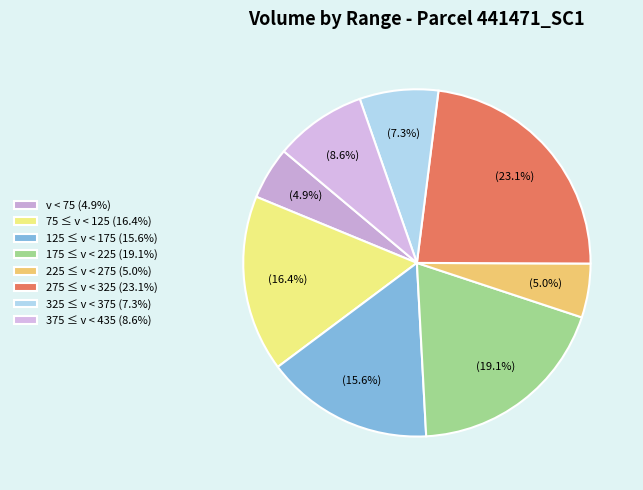

Is there a majority slice in this chart?

No